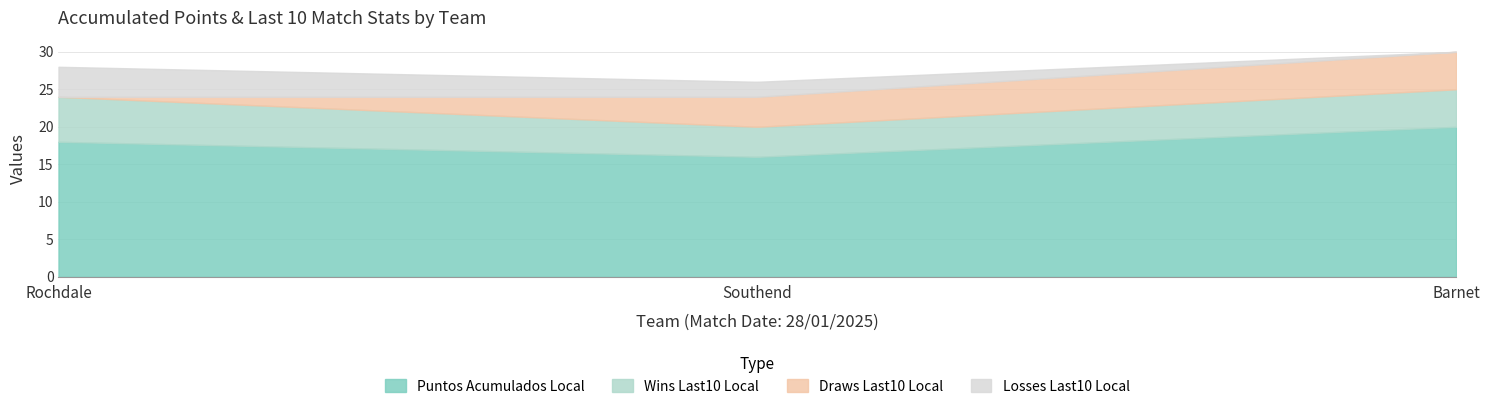

What is the sum of the puntos_acumulados_local values at Southend and Barnet?

36